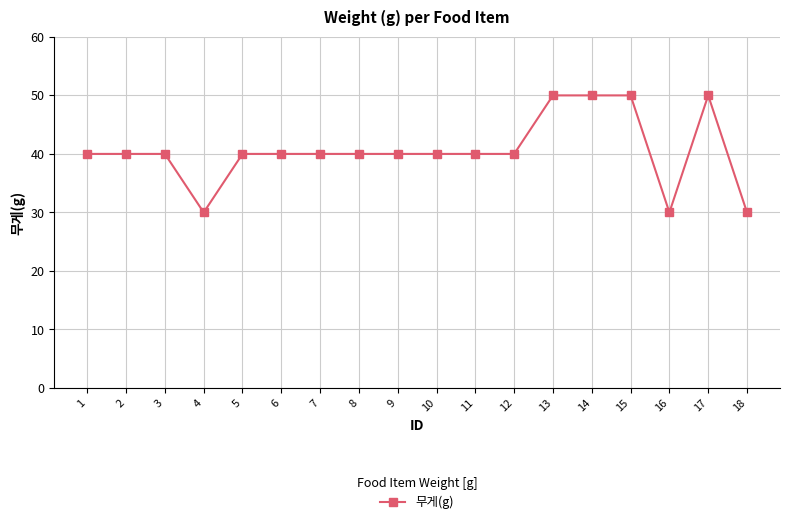

How many lines are shown in the chart?

1